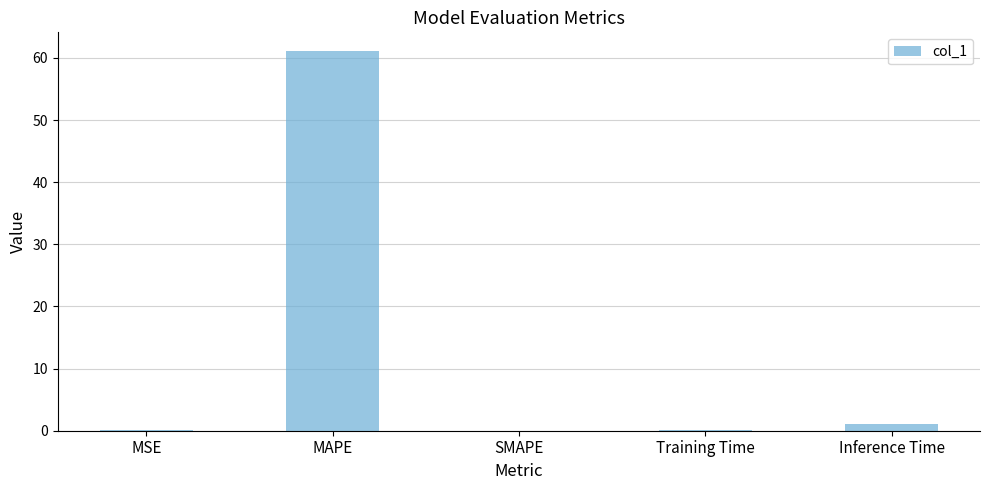

Between Inference Time and Training Time, which is larger?

Inference Time